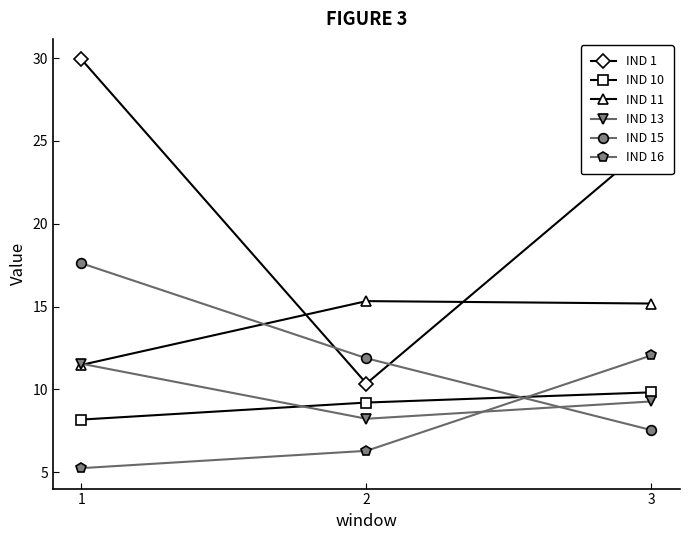

How many lines are shown in the chart?

6